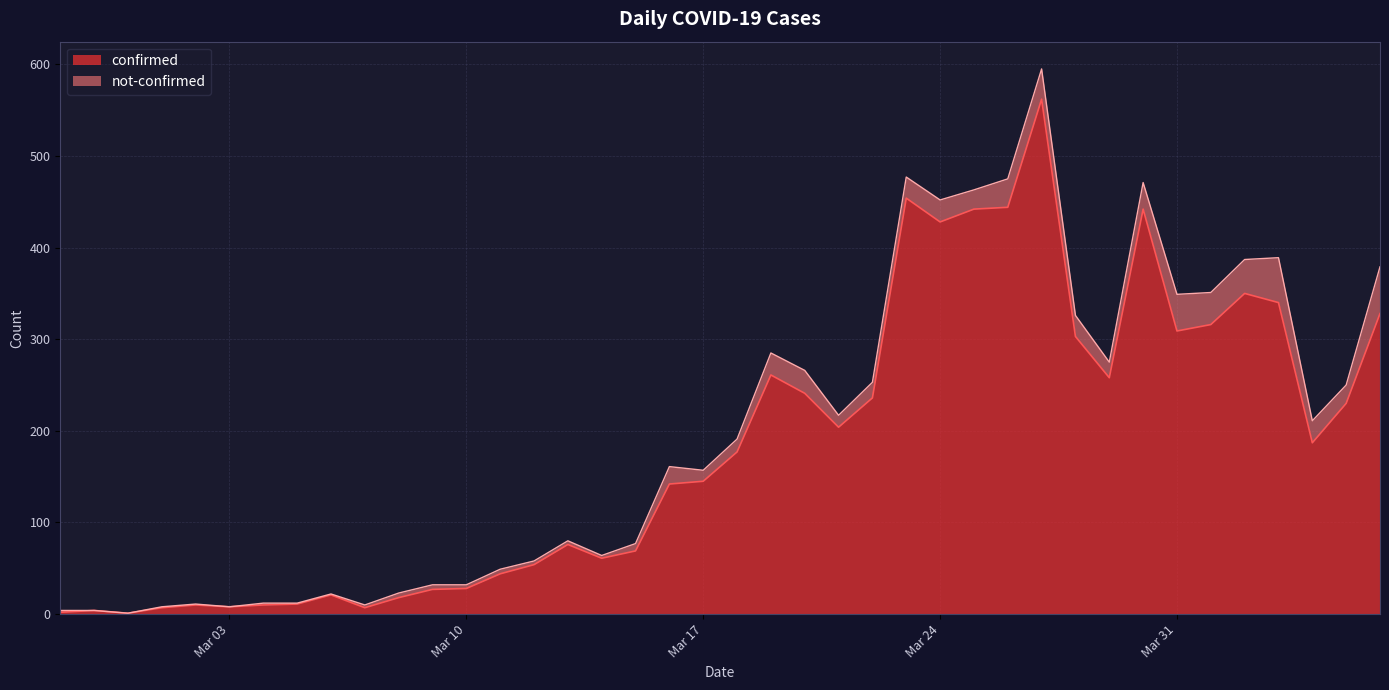

The chart shows a value of 190 at 2020-03-30. True or false?

False